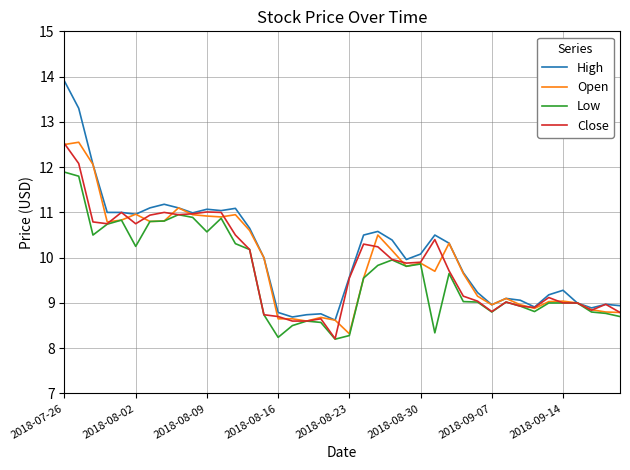

What is the lowest value of the High series?

8.6